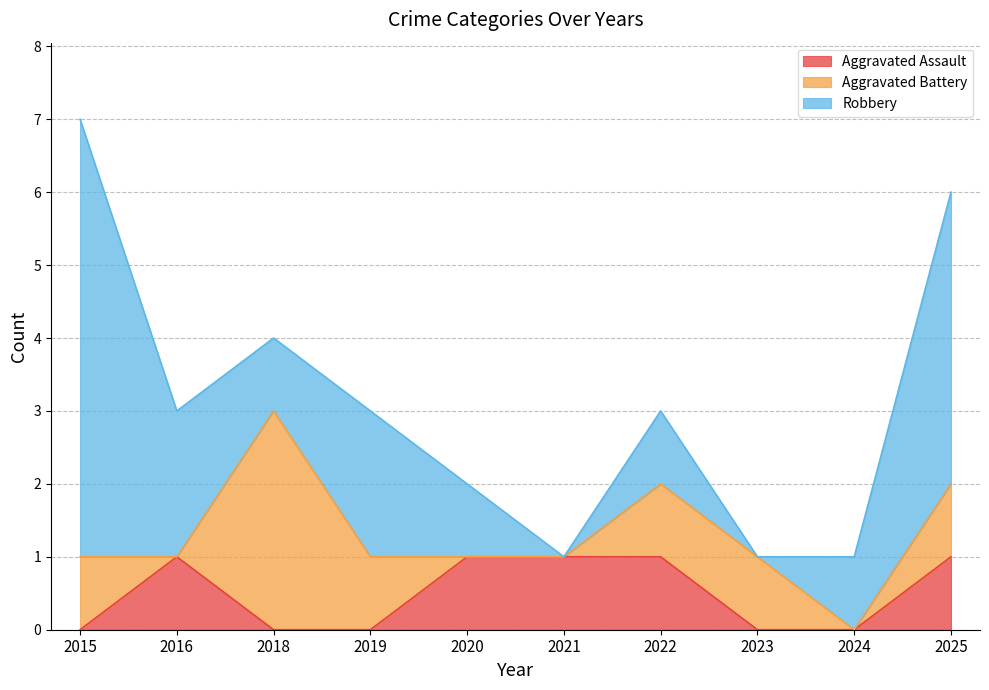

Reading left to right, transcribe all the data shown in this chart.

Aggravated Assault: 2015=0	2016=1	2018=0	2019=0	2020=1	2021=1	2022=1	2023=0	2024=0	2025=1
Aggravated Battery: 2015=1	2016=0	2018=3	2019=1	2020=0	2021=0	2022=1	2023=1	2024=0	2025=1
Robbery: 2015=6	2016=2	2018=1	2019=2	2020=1	2021=0	2022=1	2023=0	2024=1	2025=4